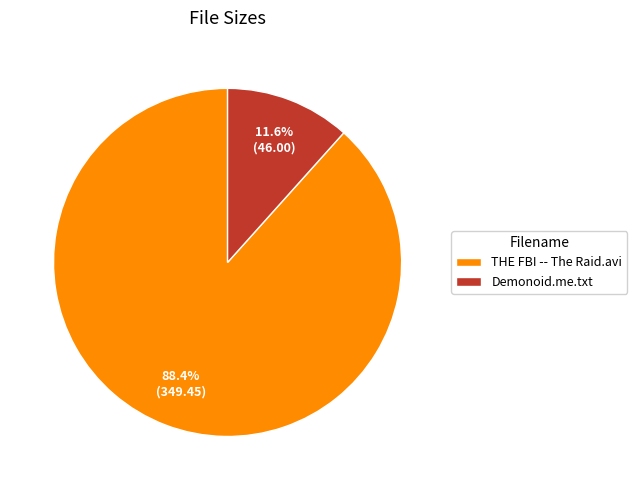

Rank the categories by value from lowest to highest.

Demonoid.me.txt, THE FBI -- The Raid.avi